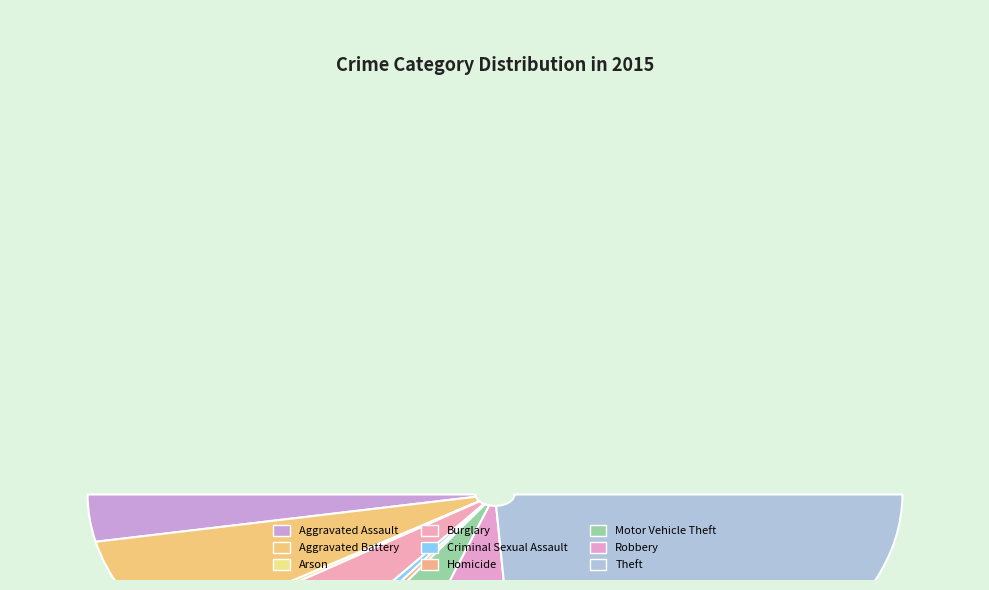

Count the number of slices in the pie.

9